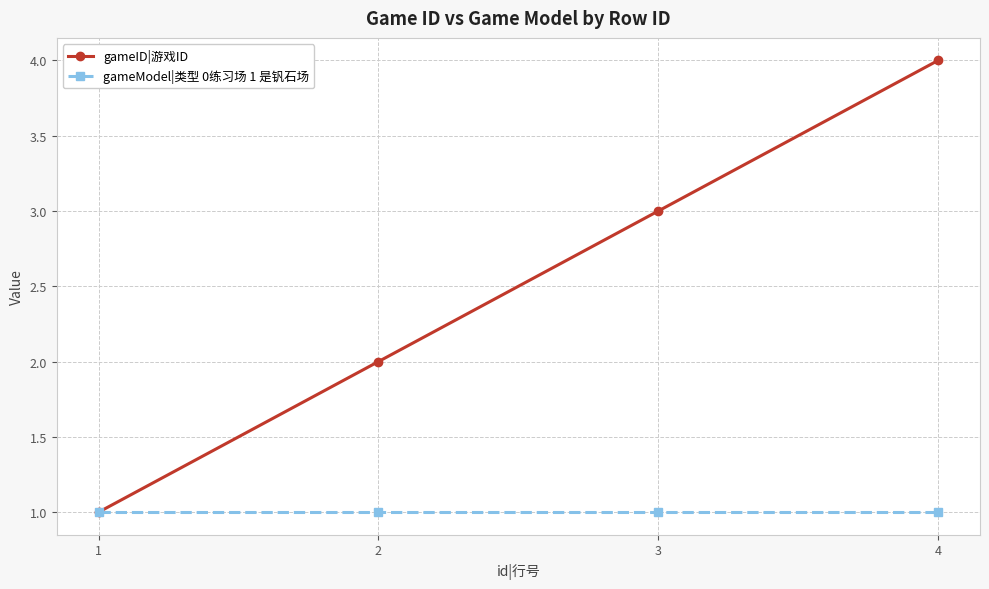

What are all the series names shown in the legend?

gameID|游戏ID, gameModel|类型 0练习场 1 是钒石场